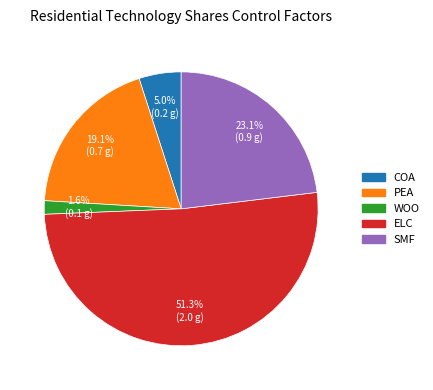

Is there a majority slice in this chart?

Yes